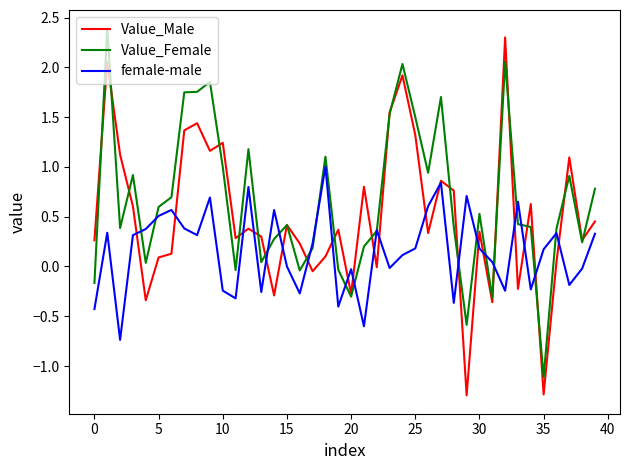

Rank the series by their average value, from highest to lowest.

Value_Female, Value_Male, female-male